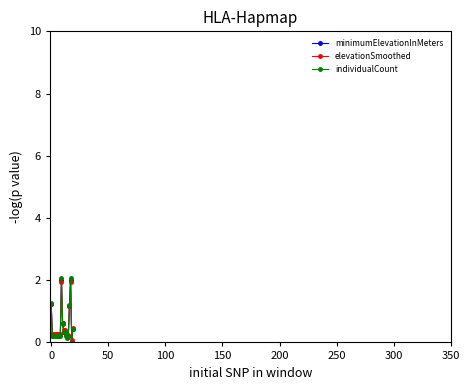

What are all the series names shown in the legend?

minimumElevationInMeters, elevationSmoothed, individualCount